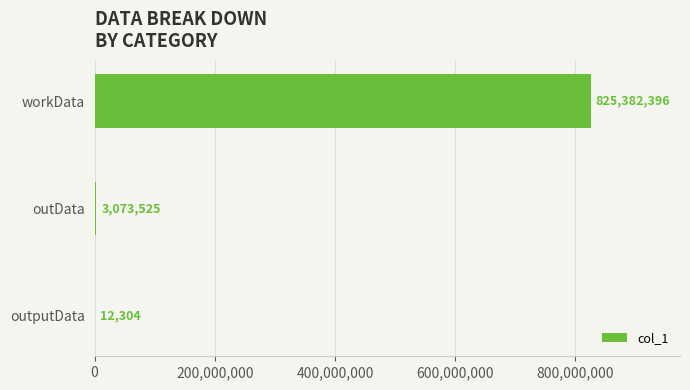

The chart shows a value of 12304 at outputData. True or false?

True